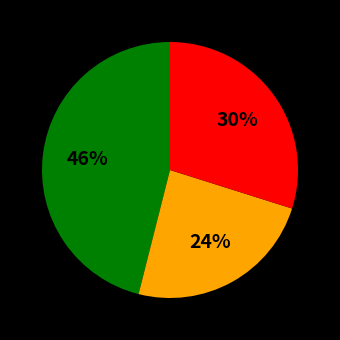

Does any single category account for the majority?

No